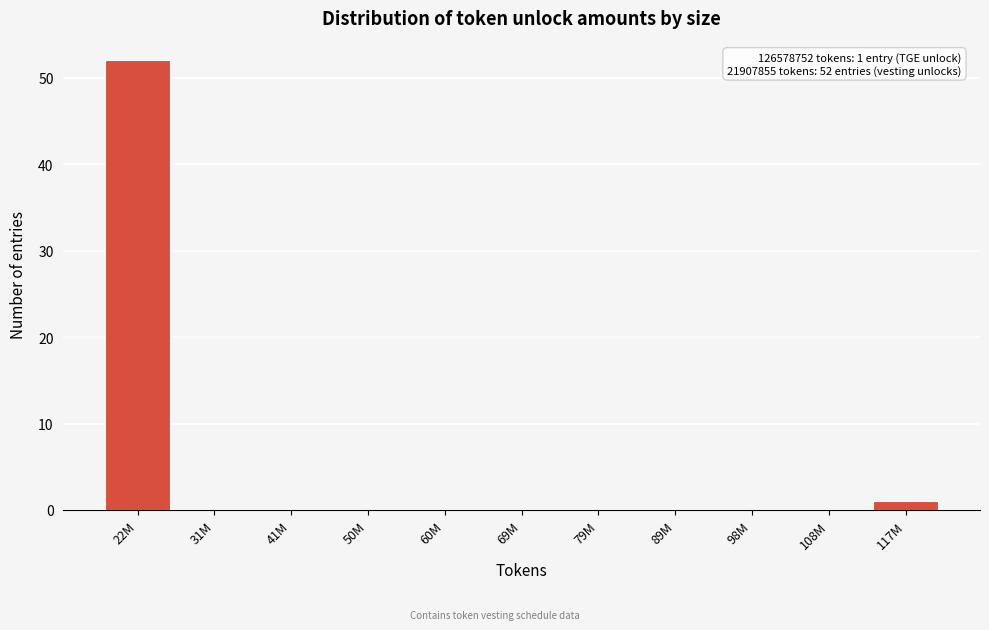

Reading right to left, extract all data points from this chart.

117M=1	108M=0	98M=0	89M=0	79M=0	69M=0	60M=0	50M=0	41M=0	31M=0	22M=52